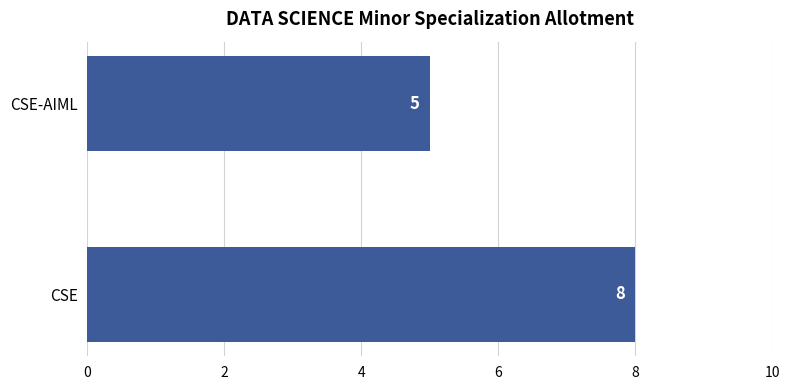

What is the approximate value at CSE-AIML?

5